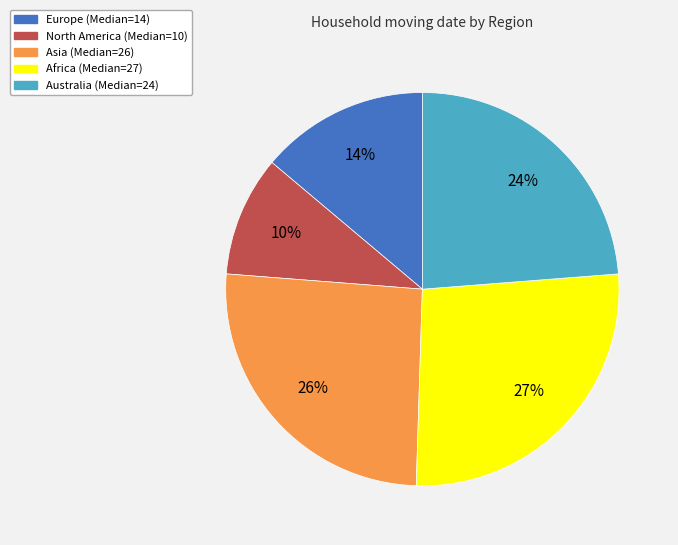

To the nearest percent, what is the average slice percentage?

20%